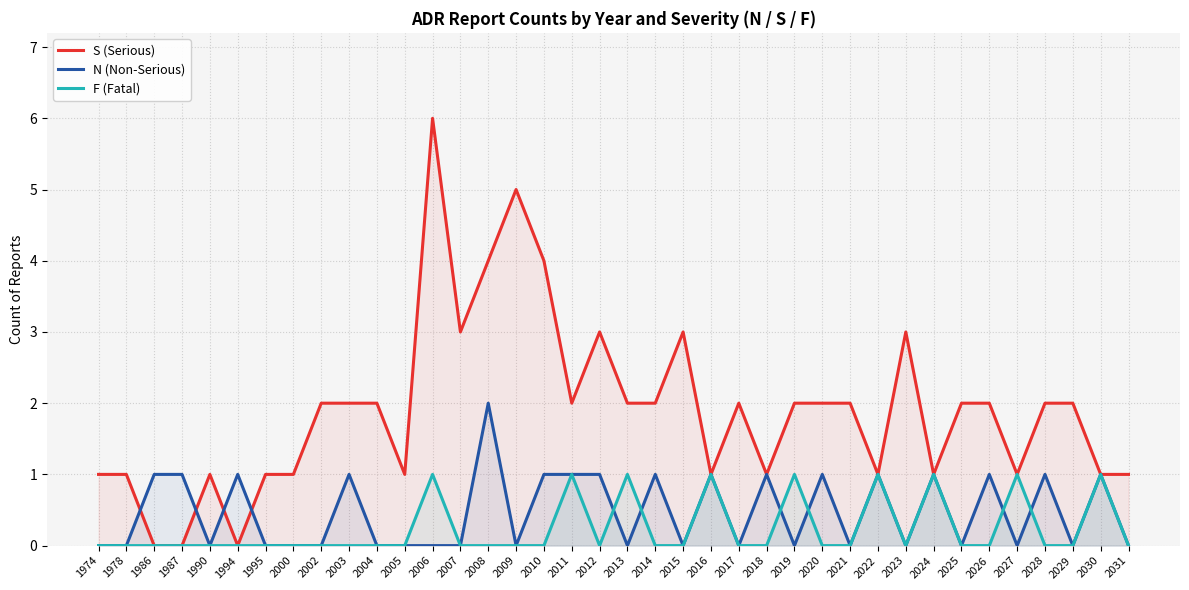

Count the number of data series in this chart.

3